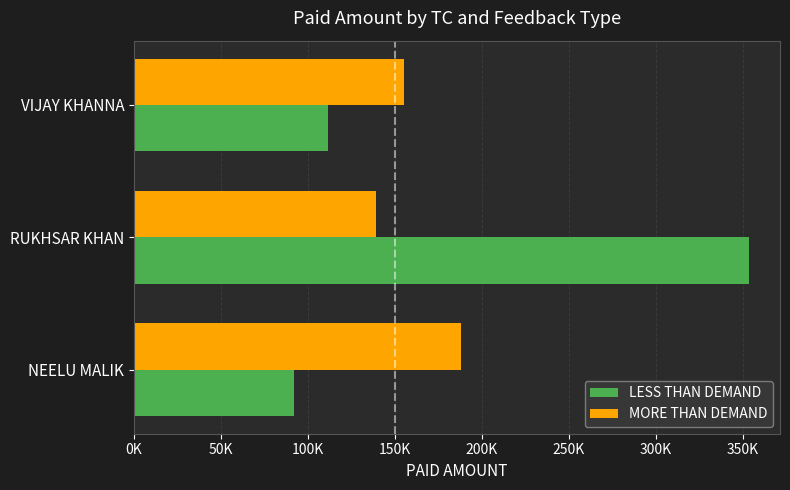

What are all the series names shown in the legend?

LESS THAN DEMAND, MORE THAN DEMAND